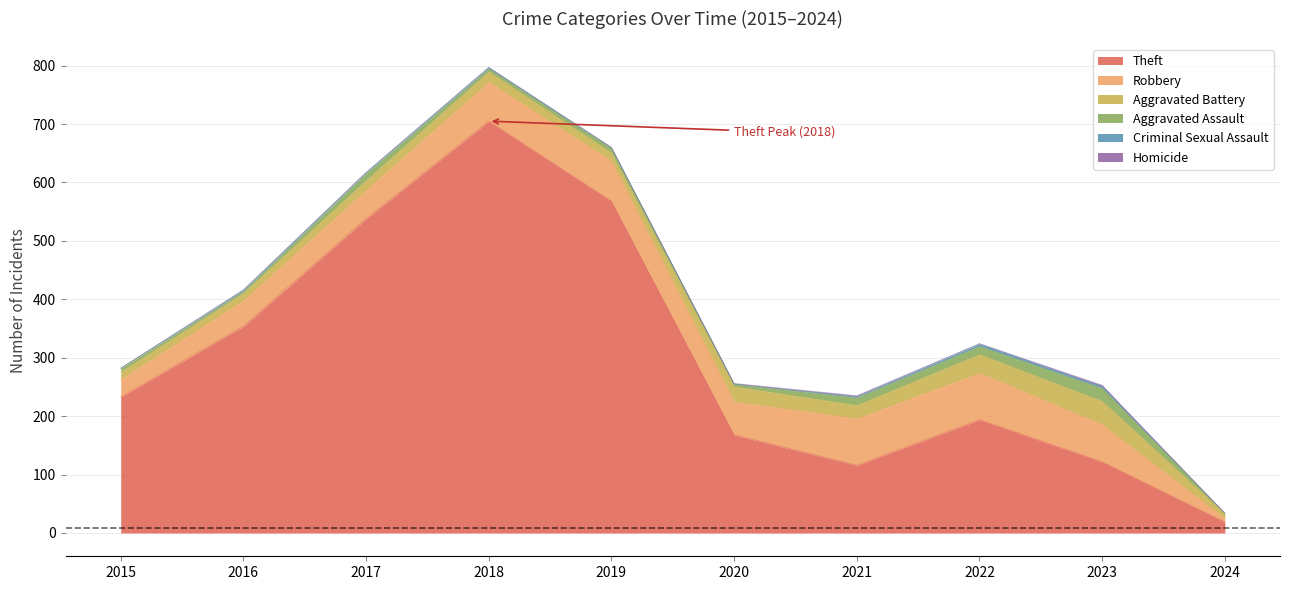

What is the total value across all series at 2017?

617